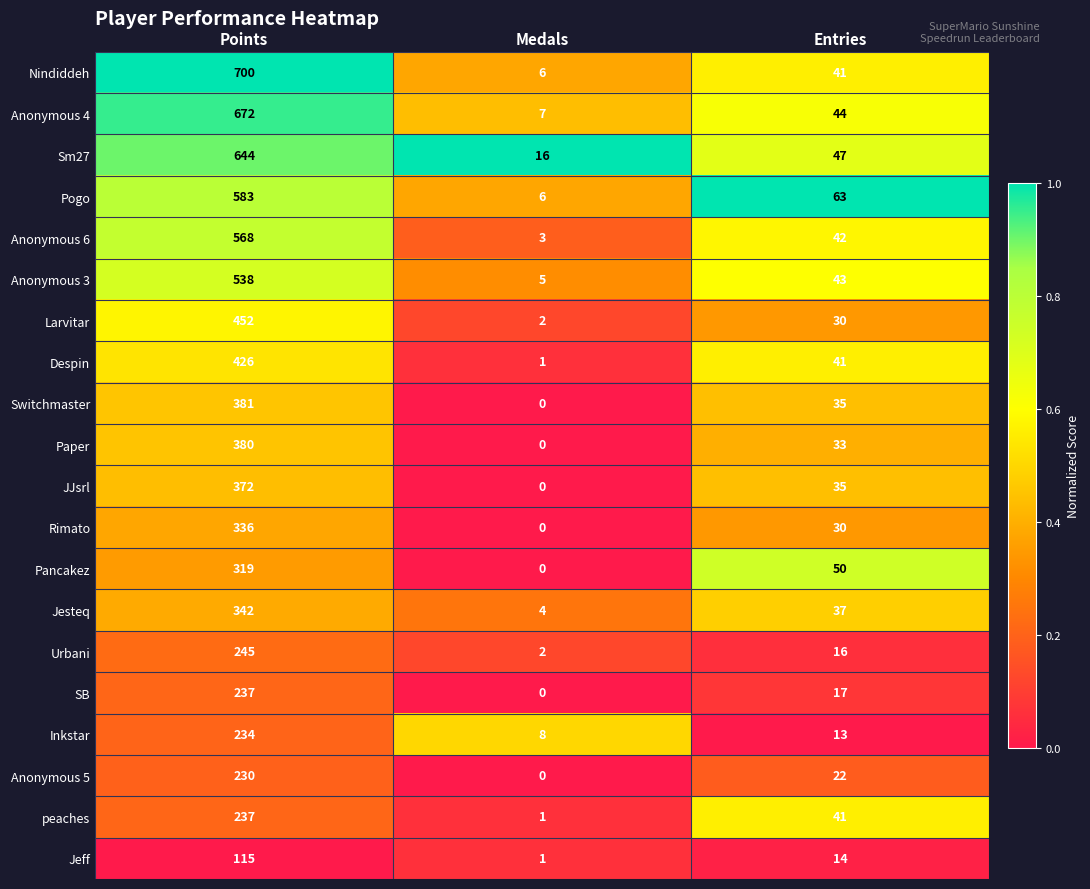

Where does the Anonymous 6 series first go above 42?

Points